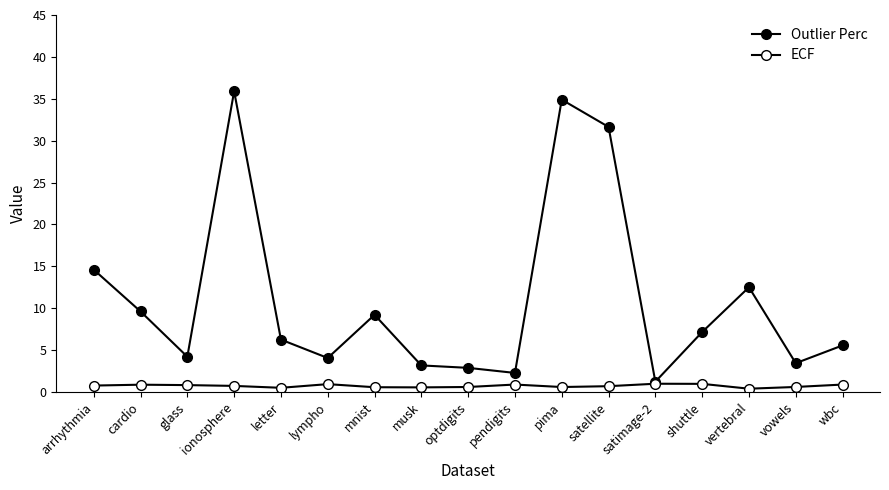

Count the number of data series in this chart.

2